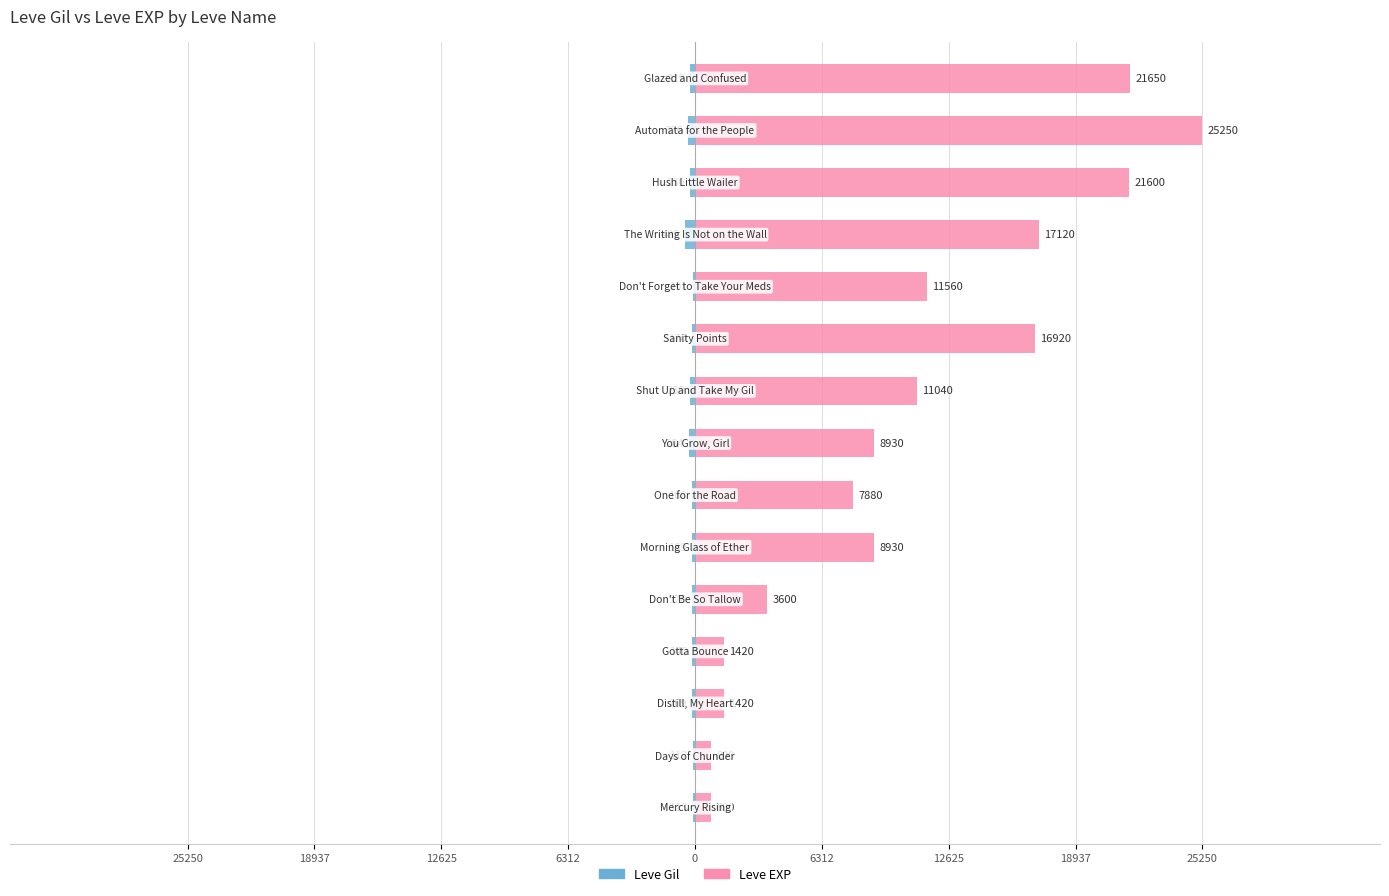

How many data points in Leve Gil are above -170?

7